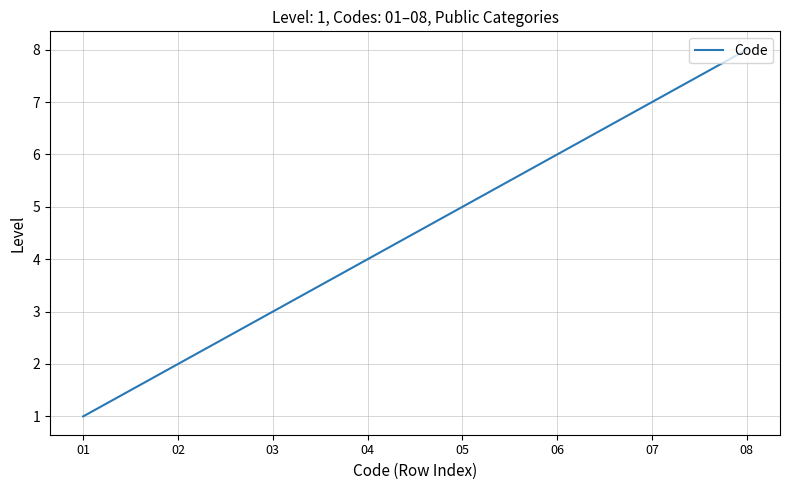

List the labels in order of value, smallest first.

01, 02, 03, 04, 05, 06, 07, 08